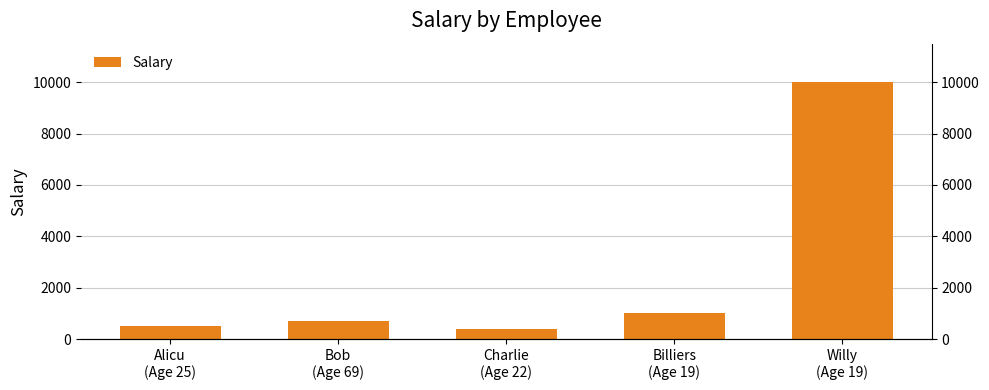

How many values exceed 700?

2